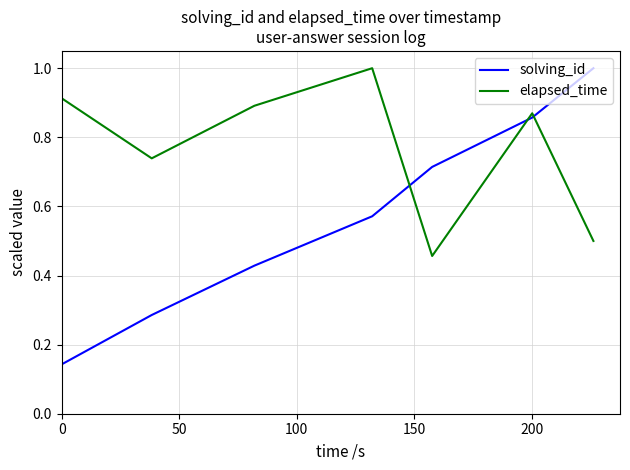

Which series has the largest range (max minus min)?

solving_id